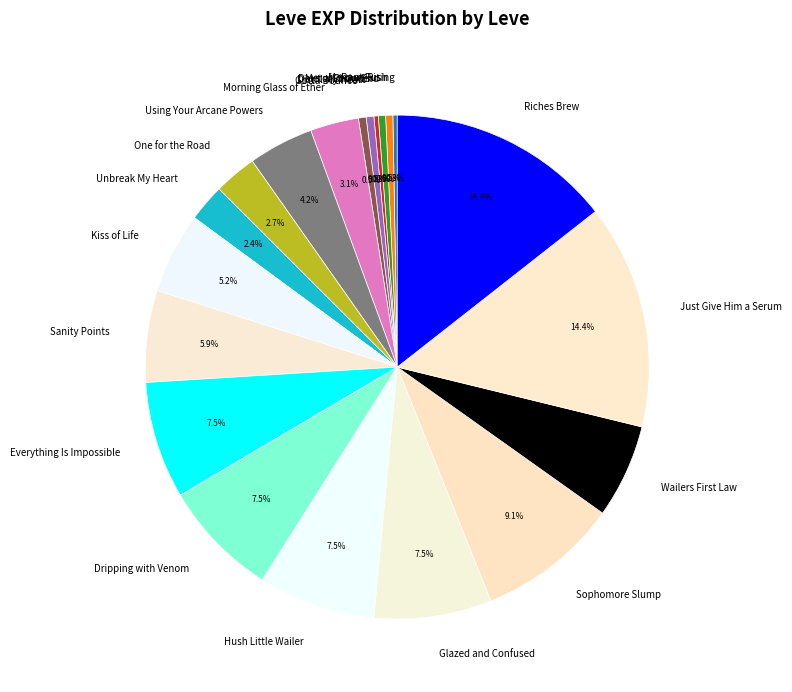

Combined, what portion of the pie is Kiss of Life and Hush Little Wailer?

12.7%